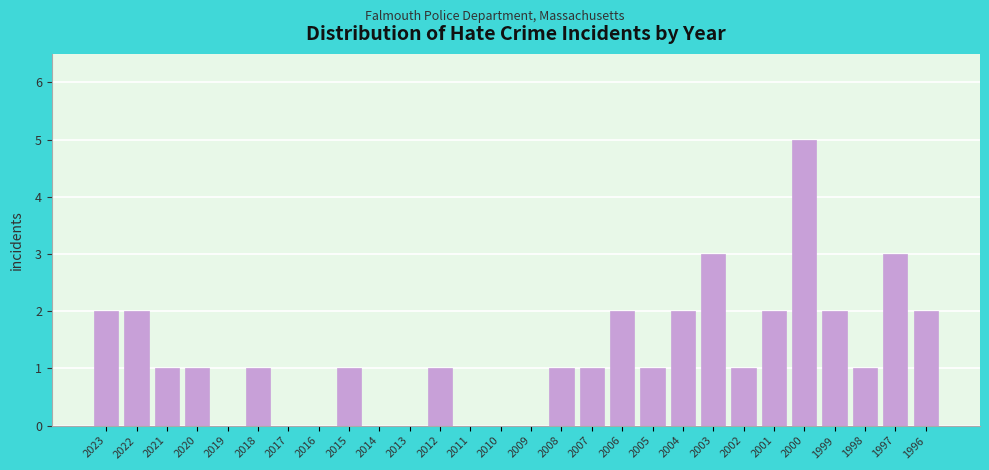

Reading left to right, transcribe all the data shown in this chart.

2023=2	2022=2	2021=1	2020=1	2019=0	2018=1	2017=0	2016=0	2015=1	2014=0	2013=0	2012=1	2011=0	2010=0	2009=0	2008=1	2007=1	2006=2	2005=1	2004=2	2003=3	2002=1	2001=2	2000=5	1999=2	1998=1	1997=3	1996=2